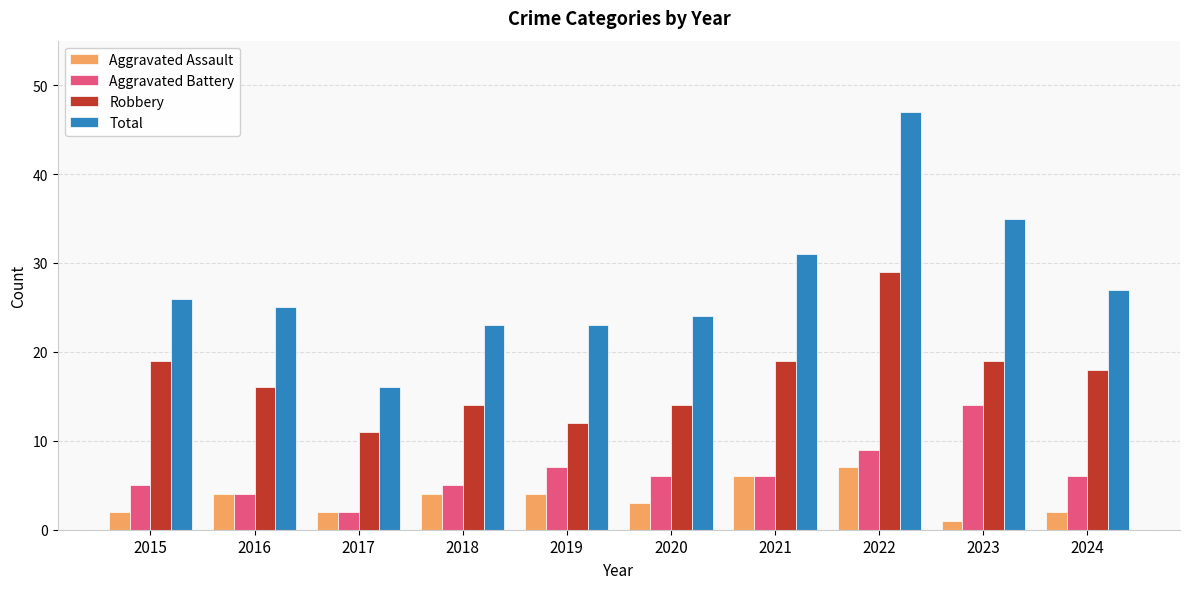

Reading left to right, transcribe all the data shown in this chart.

Aggravated Assault: 2015=2	2016=4	2017=2	2018=4	2019=4	2020=3	2021=6	2022=7	2023=1	2024=2
Aggravated Battery: 2015=5	2016=4	2017=2	2018=5	2019=7	2020=6	2021=6	2022=9	2023=14	2024=6
Robbery: 2015=19	2016=16	2017=11	2018=14	2019=12	2020=14	2021=19	2022=29	2023=19	2024=18
Total: 2015=26	2016=25	2017=16	2018=23	2019=23	2020=24	2021=31	2022=47	2023=35	2024=27